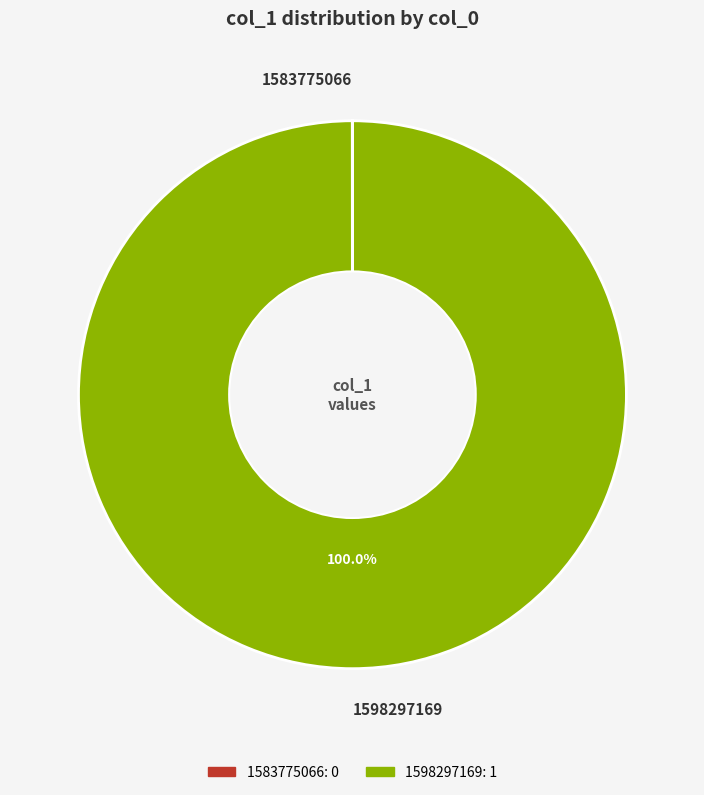

Which category has the biggest portion of the pie?

1598297169